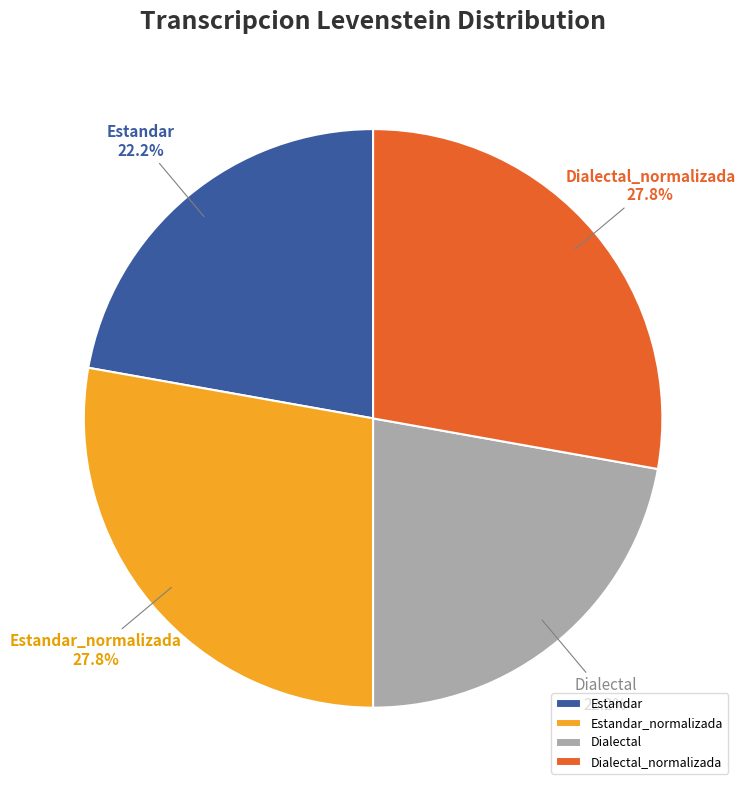

How many slices are in this pie chart?

4